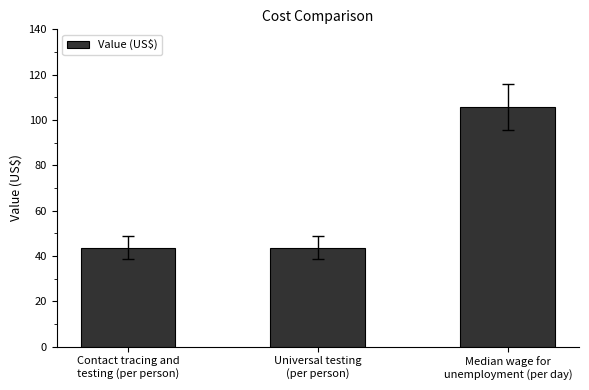

What is the maximum value shown in the chart?

105.8